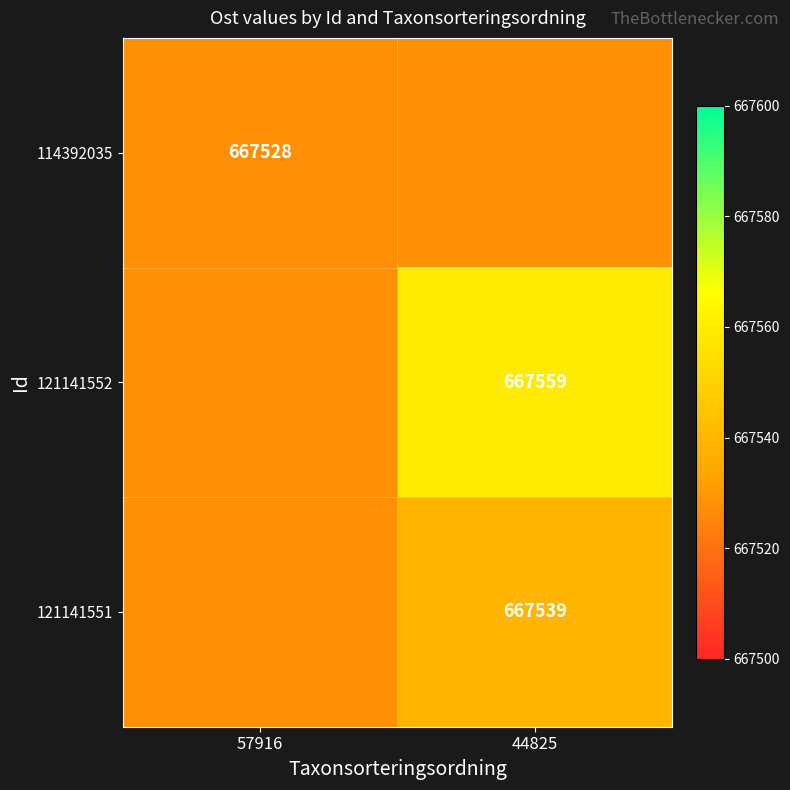

The value of 114392035 at 57916 is 667528. True or false?

True